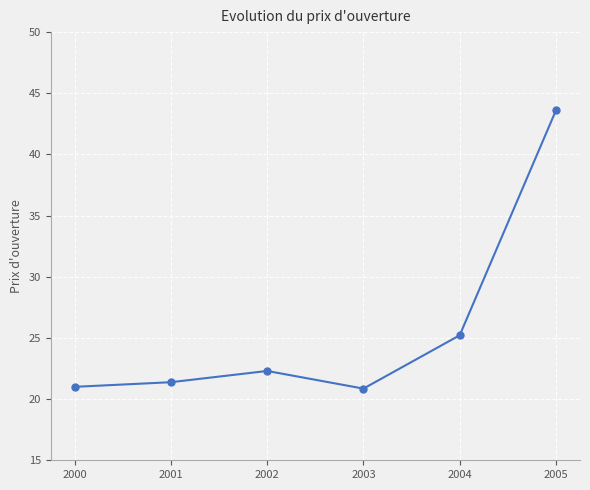

True or false: the data shows 34.0 at 2000.

False